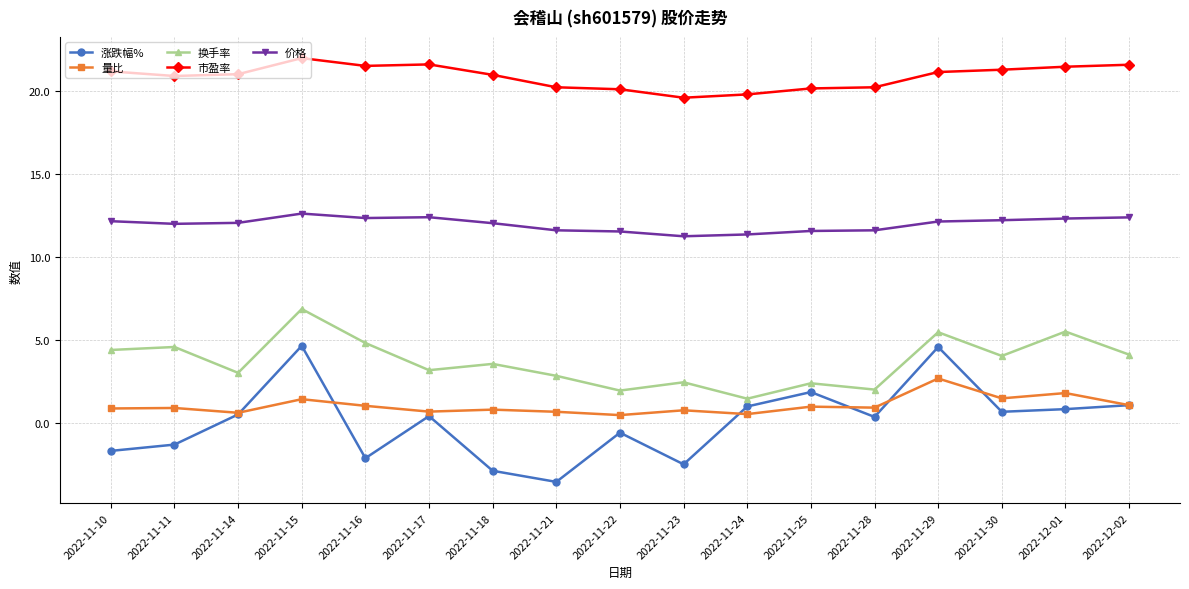

Rank the series by their maximum value, from highest to lowest.

市盈率, 价格, 换手率, 涨跌幅%, 量比